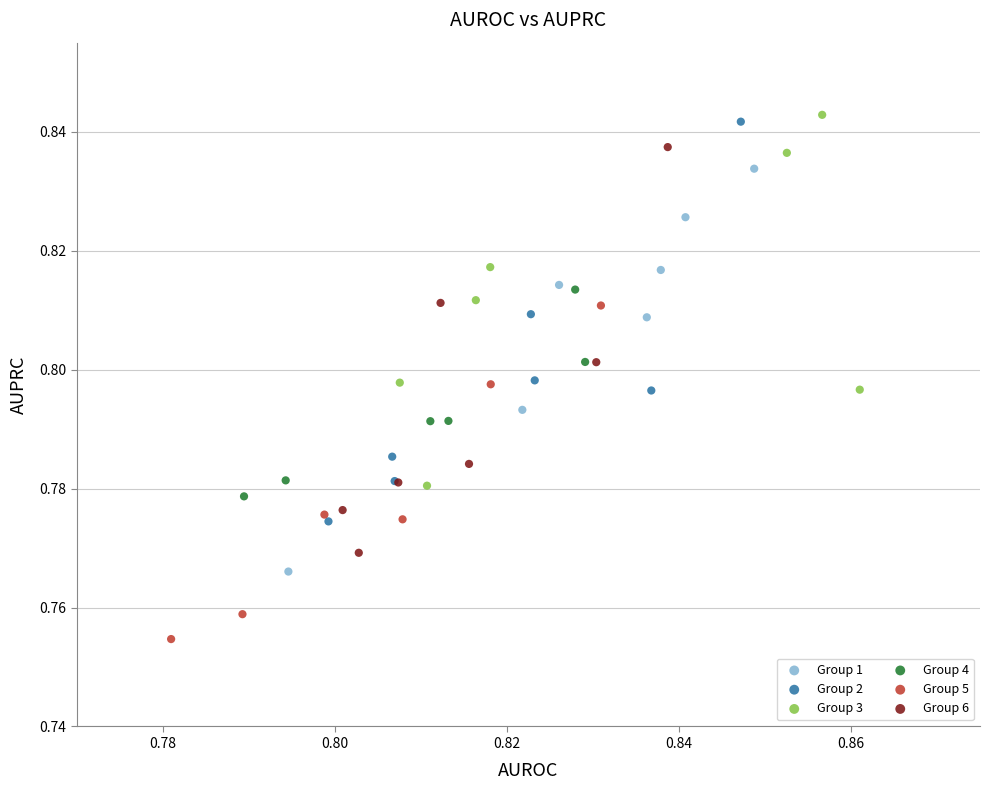

Which series reaches the minimum Y coordinate?

Group 5